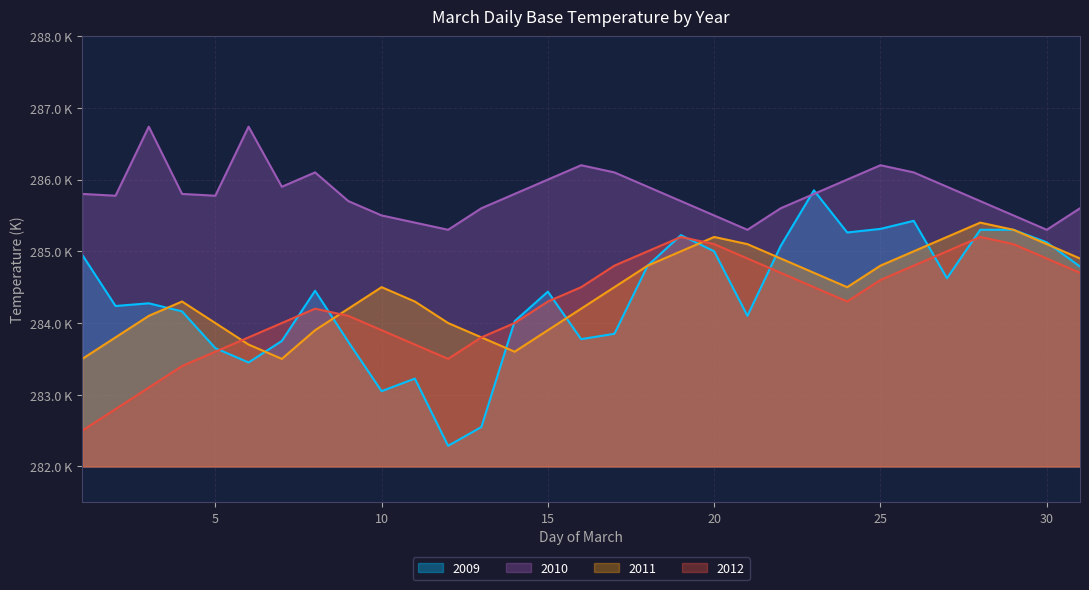

What is the spread (max minus min) of values at 29?

0.4